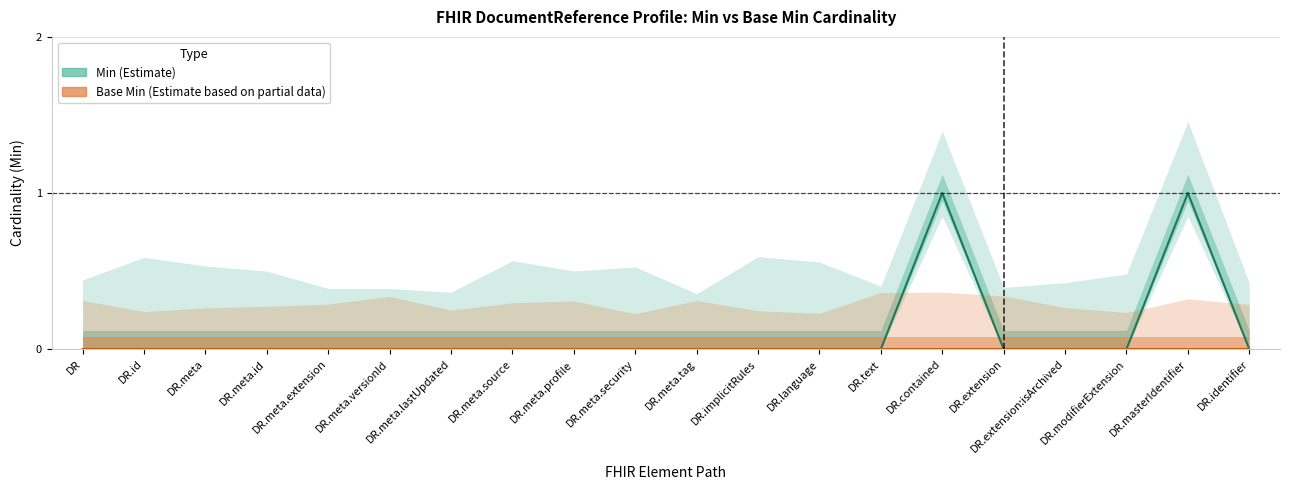

At which category does the chart reach its minimum across all series?

DR